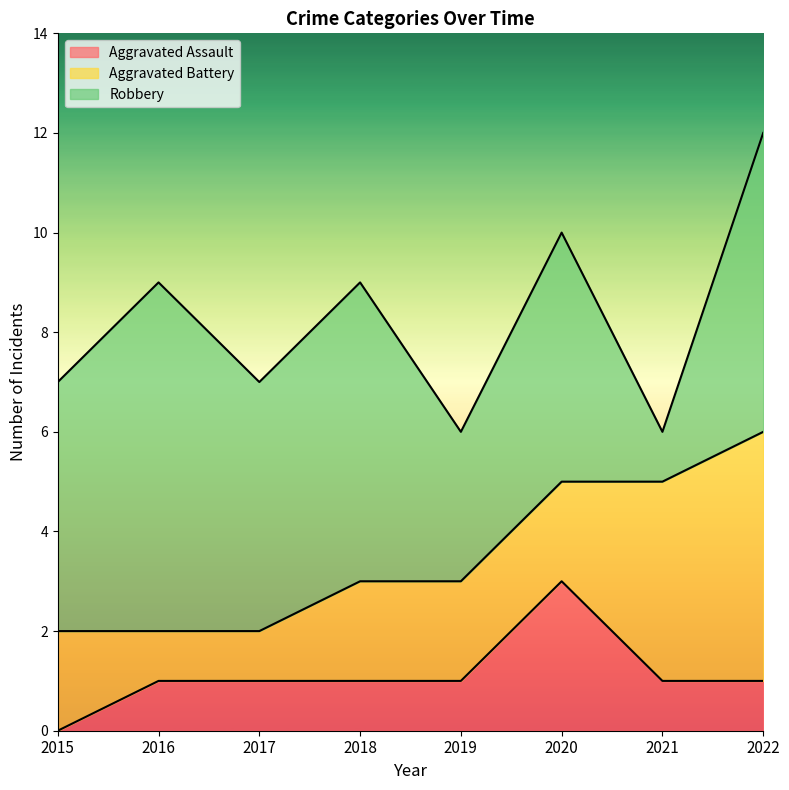

At how many categories does at least one series exceed 6?

1